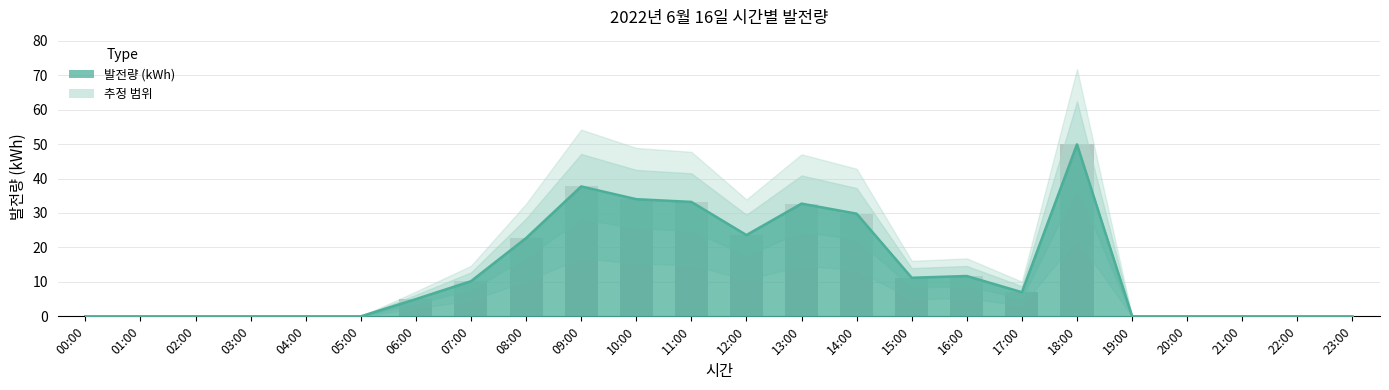

How many values exceed 7?

11